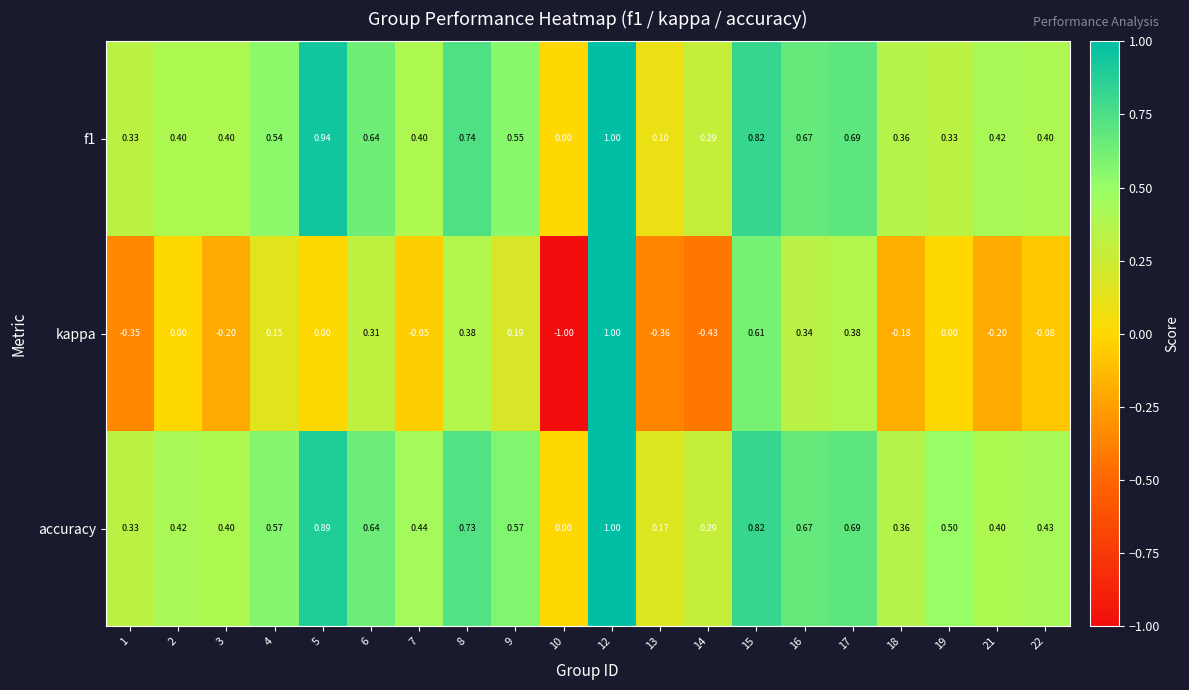

Between 9 and 15, which series saw the biggest shift?

kappa